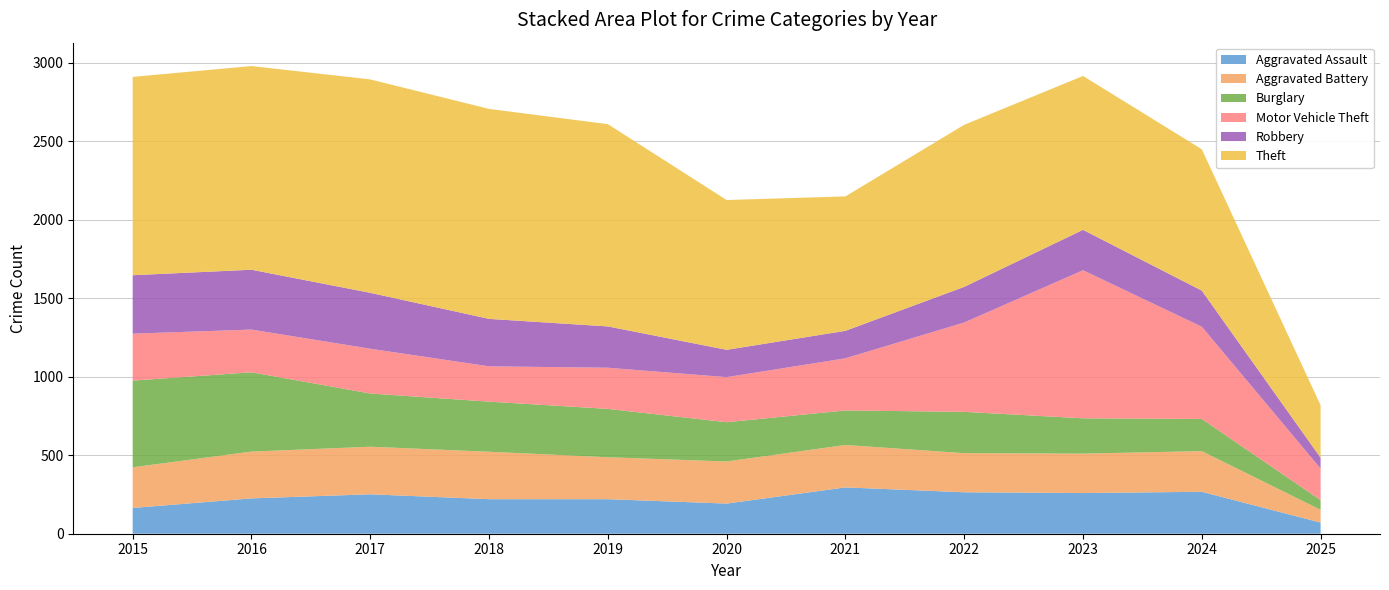

Reading left to right, what are all the values shown in this chart?

Aggravated Assault: 2015=164	2016=225	2017=251	2018=220	2019=220	2020=192	2021=295	2022=264	2023=259	2024=267	2025=71
Aggravated Battery: 2015=259	2016=298	2017=303	2018=302	2019=267	2020=268	2021=270	2022=249	2023=251	2024=259	2025=81
Burglary: 2015=552	2016=505	2017=339	2018=319	2019=308	2020=250	2021=220	2022=263	2023=225	2024=205	2025=62
Motor Vehicle Theft: 2015=299	2016=272	2017=285	2018=225	2019=262	2020=287	2021=332	2022=569	2023=943	2024=587	2025=201
Robbery: 2015=372	2016=381	2017=356	2018=302	2019=263	2020=174	2021=175	2022=227	2023=257	2024=230	2025=69
Theft: 2015=1263	2016=1297	2017=1359	2018=1337	2019=1288	2020=954	2021=856	2022=1032	2023=980	2024=900	2025=334